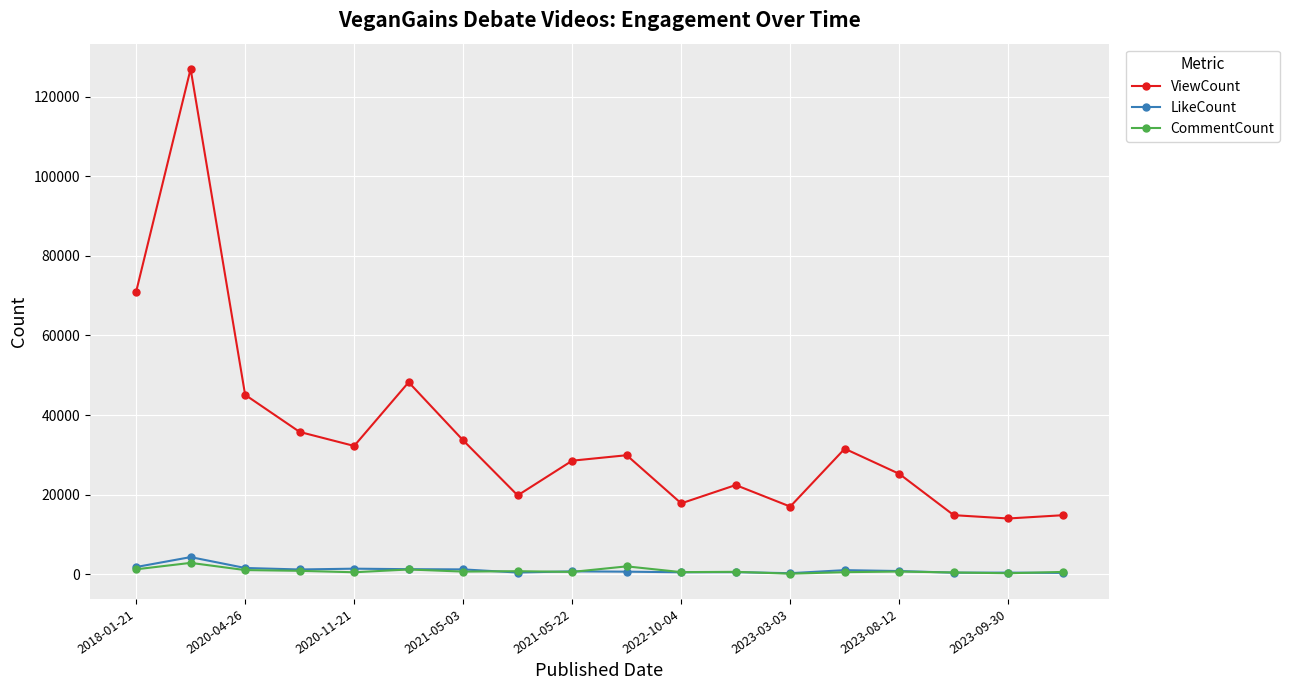

Which series has the largest total across all categories?

ViewCount